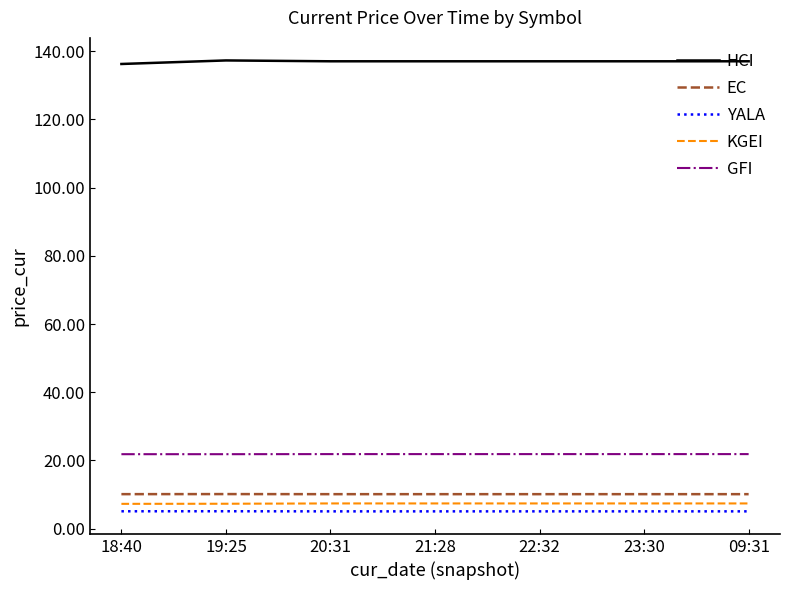

How many distinct data groups are displayed?

5